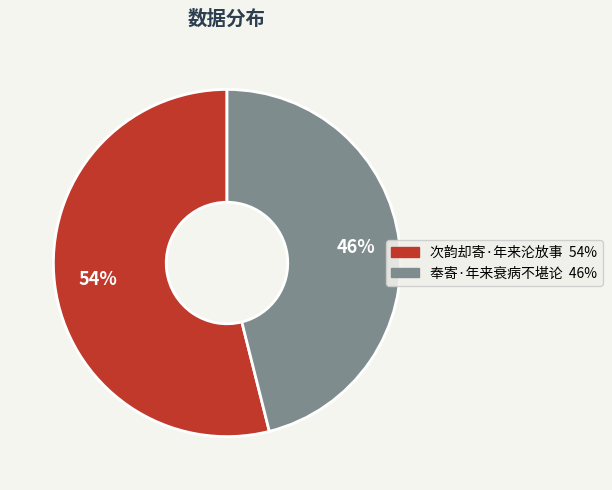

To the nearest percent, what is the difference between the 次韵却寄·年来沦放事 and 奉寄·年来衰病不堪论 slice percentages?

8%